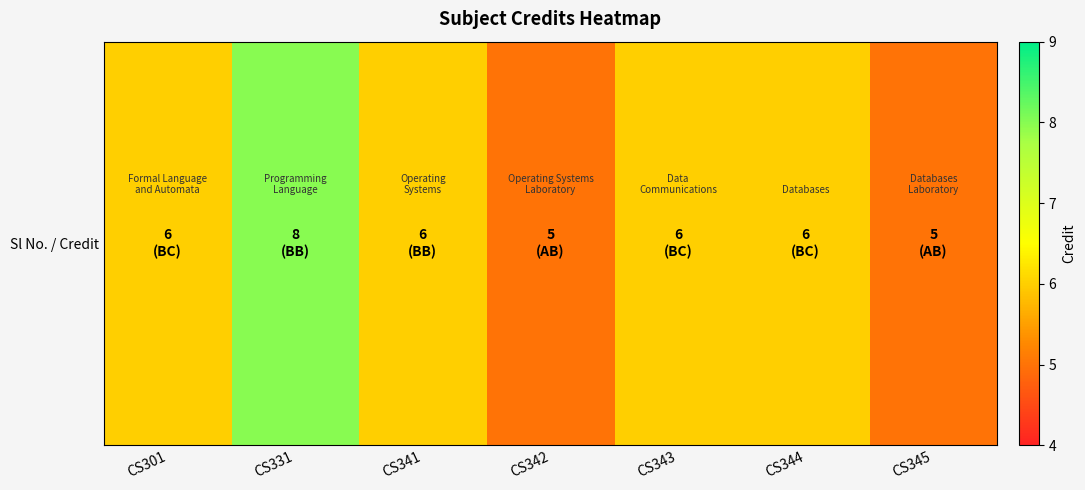

List the labels in order of value, largest first.

CS331, CS301, CS341, CS343, CS344, CS342, CS345